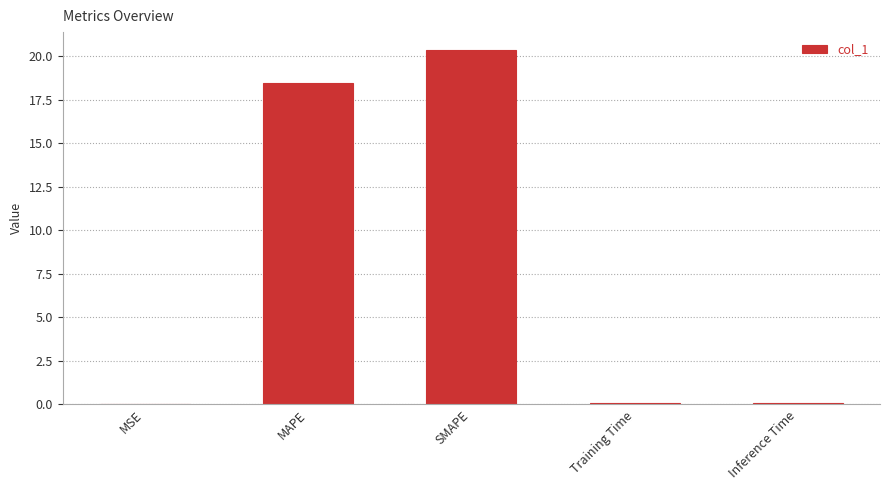

What is the sum of all values?

39.0